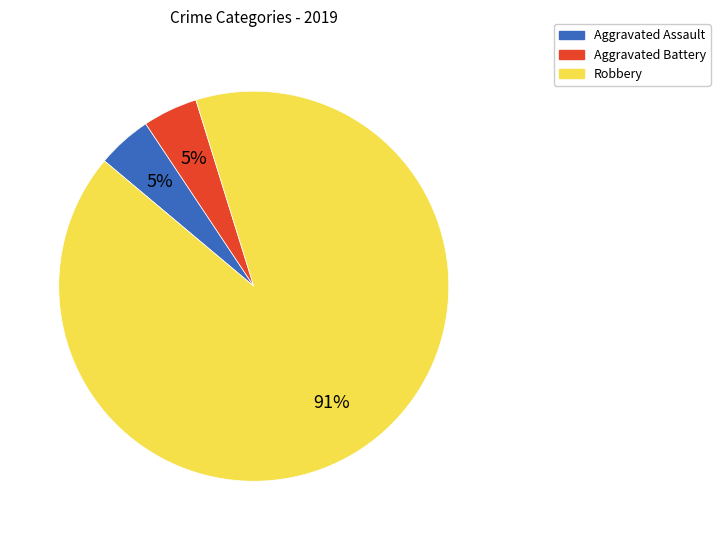

To the nearest percent, what percentage of the pie is Aggravated Battery?

5%